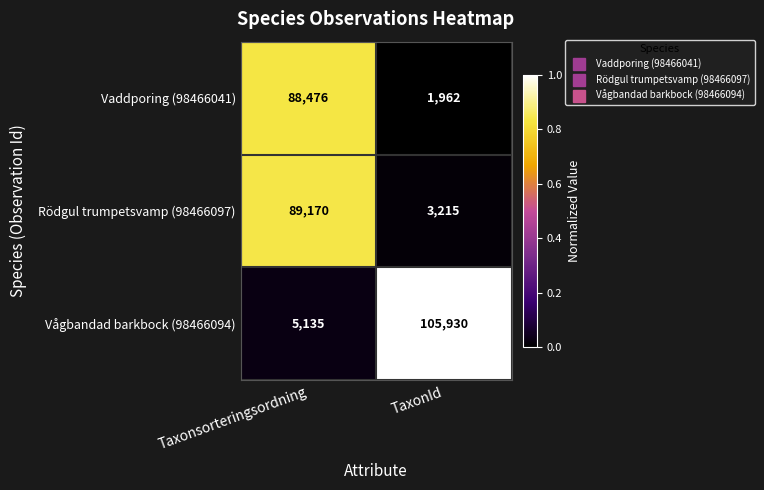

What is the sum of the Vaddporing (98466041) values at Taxonsorteringsordning and TaxonId?

90438